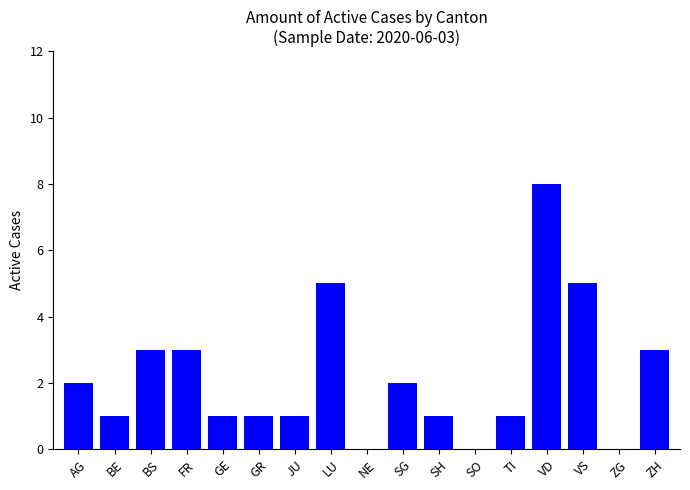

Are the bars horizontal?

No